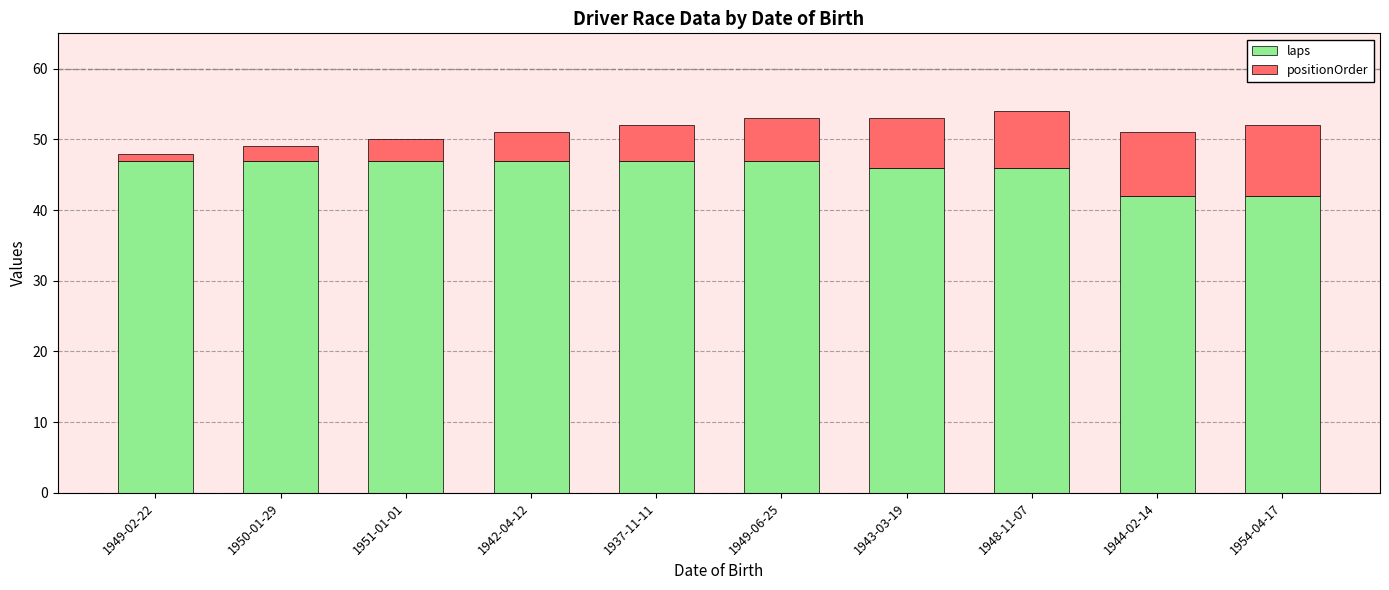

True or false: laps has a value of 17 at 1944-02-14.

False